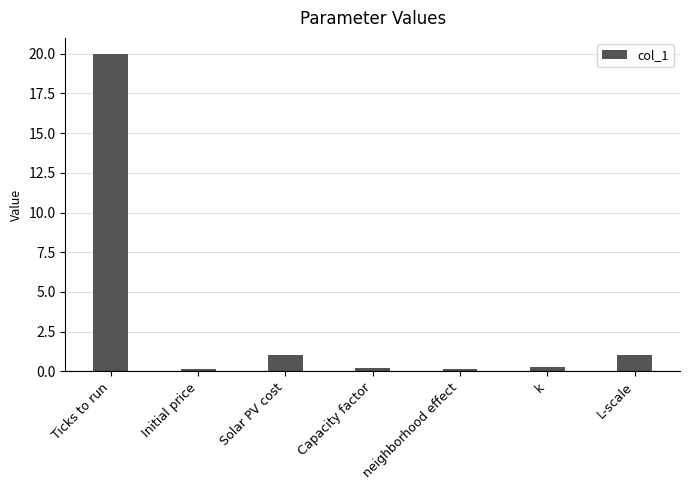

What position from the right is neighborhood effect?

3